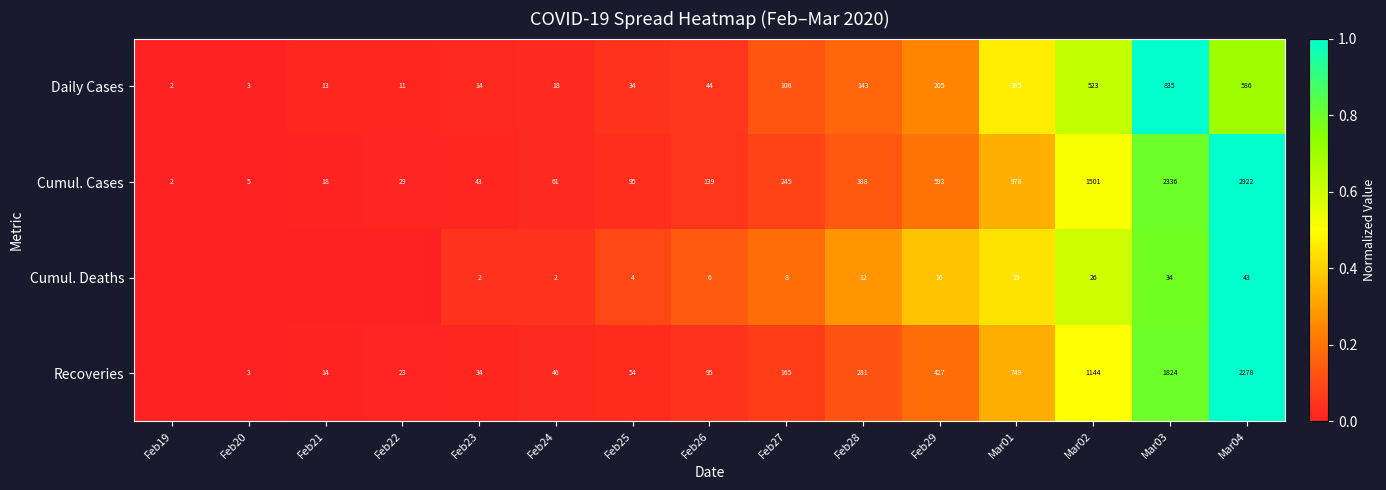

The Recoveries series shows 427 at Feb29. True or false?

True